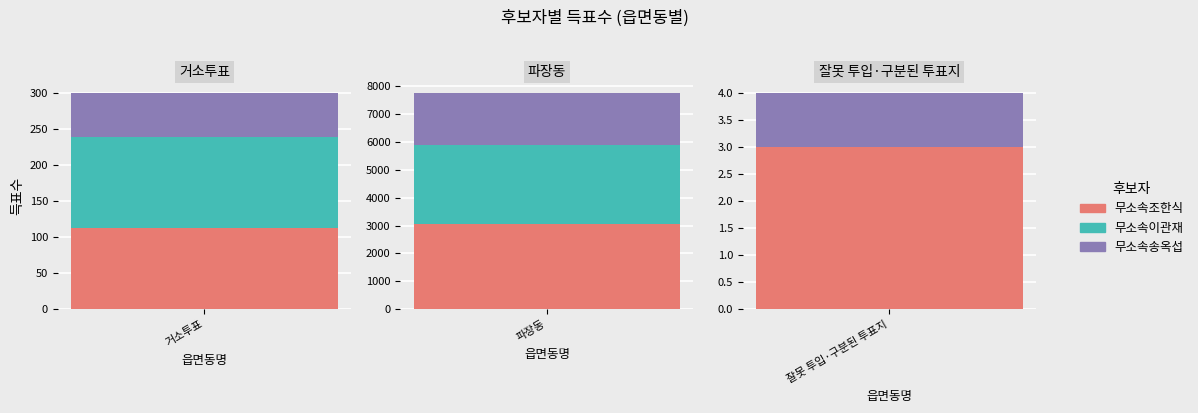

The 무소속이관재 series shows 2836 at 파장동. True or false?

True